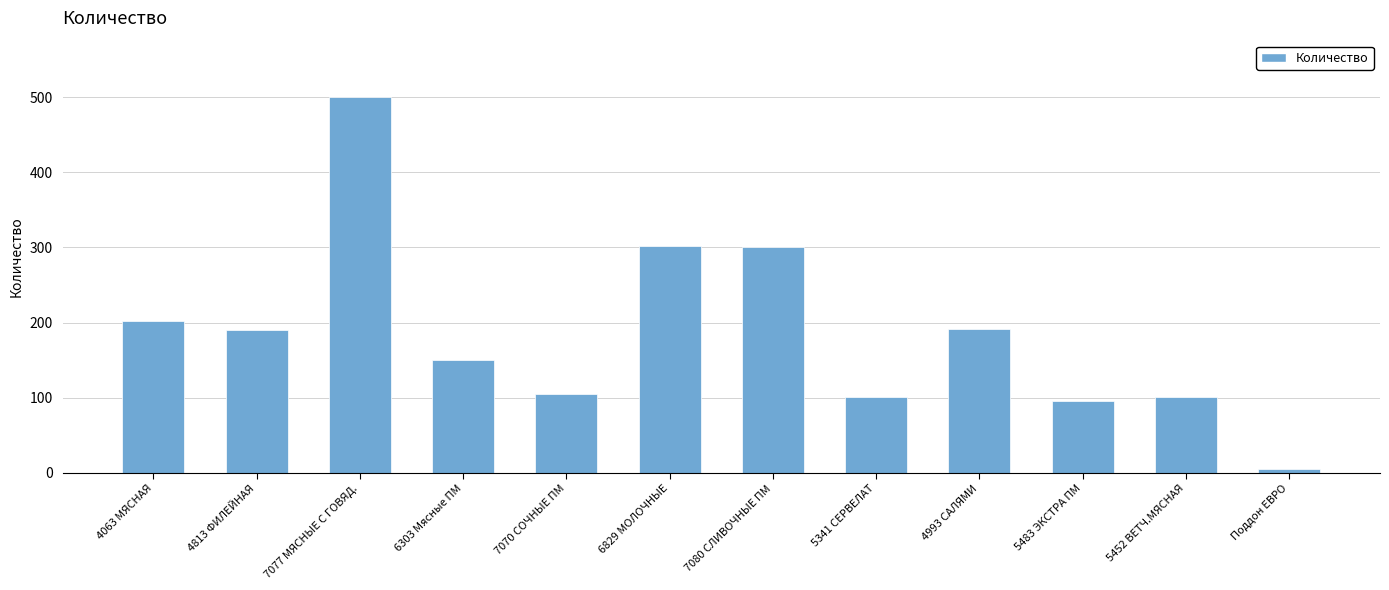

Approximately how many times larger is the value at 4993 САЛЯМИ compared to 5483 ЭКСТРА ПМ?

2.0